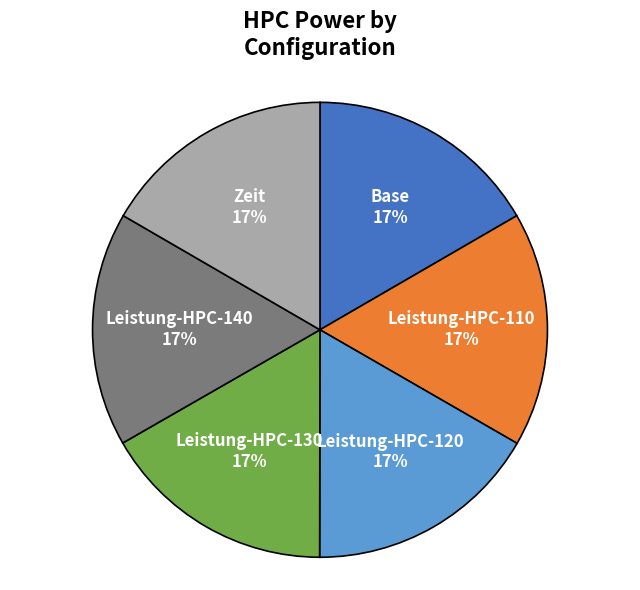

What is the ratio of the value at Leistung-HPC-140 to the value at Base?

1.0